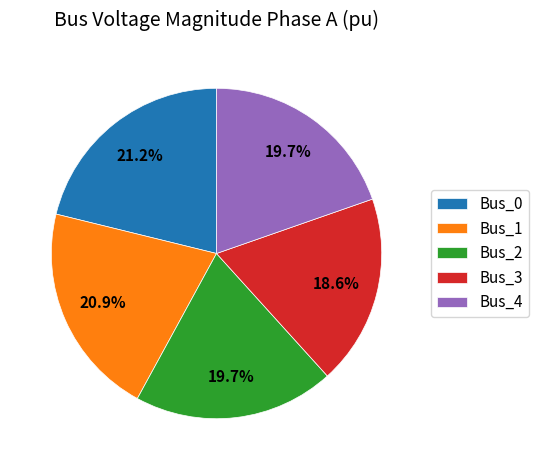

Between Bus_2 and Bus_0, which is larger?

Bus_0